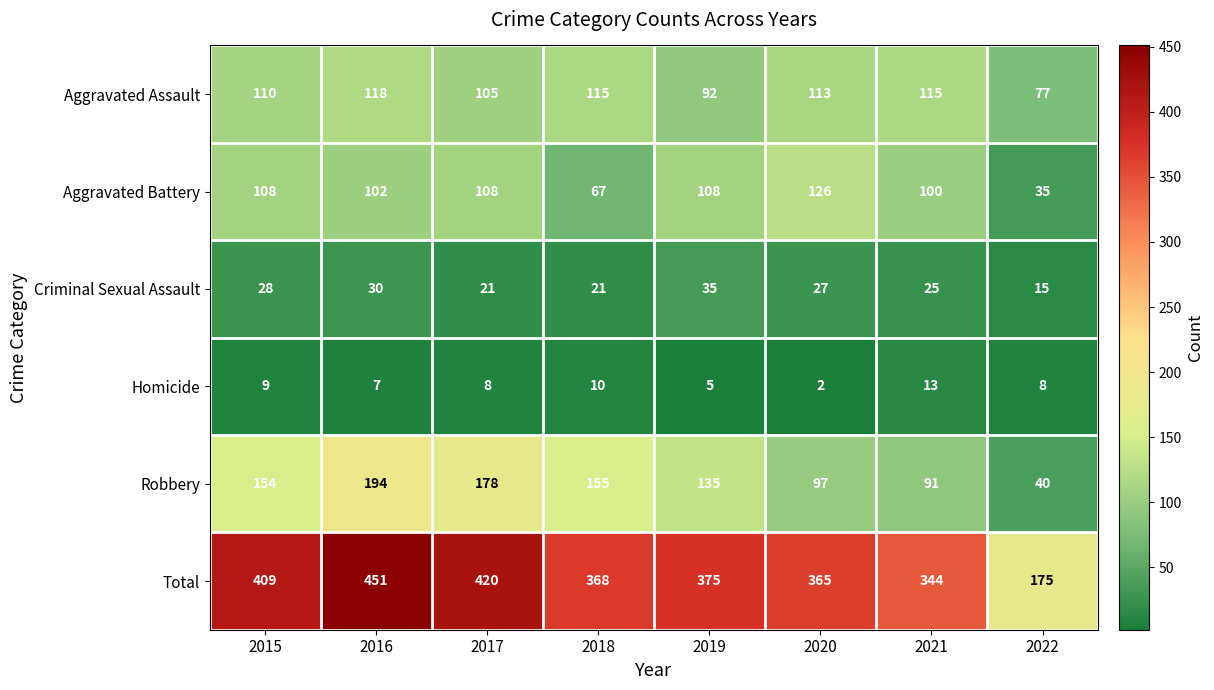

The value of Aggravated Battery at 2015 is 108. True or false?

True